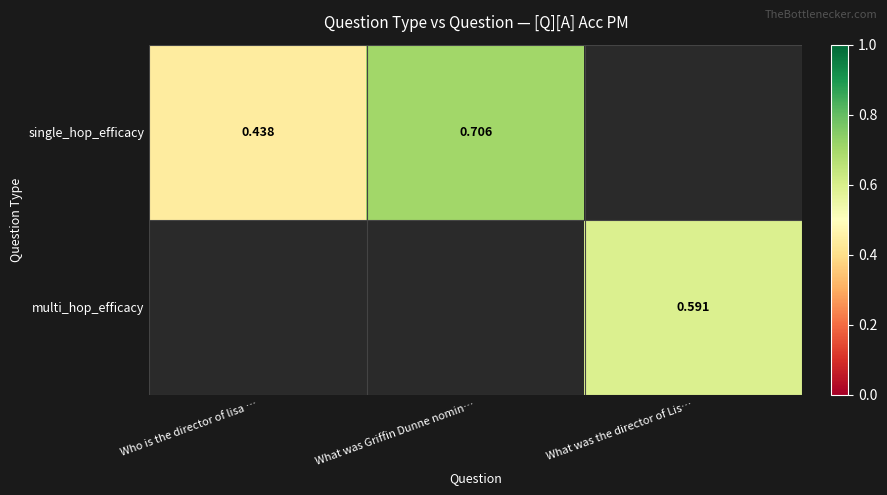

Is the value of multi_hop_efficacy at What was the director of Lis… greater than the value of single_hop_efficacy at What was Griffin Dunne nomin…?

No